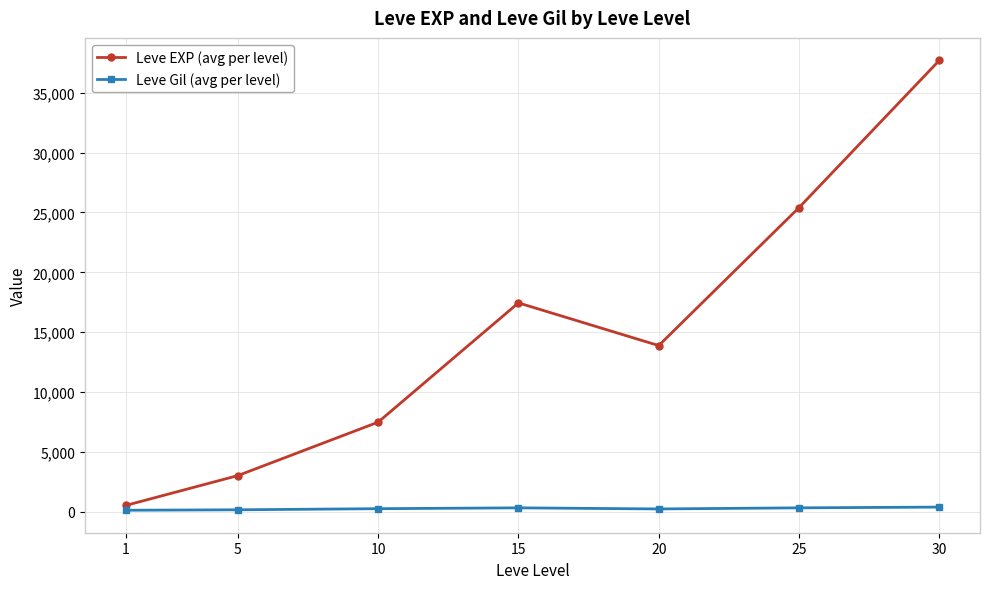

Which series has the widest spread of values?

Leve EXP (avg per level)